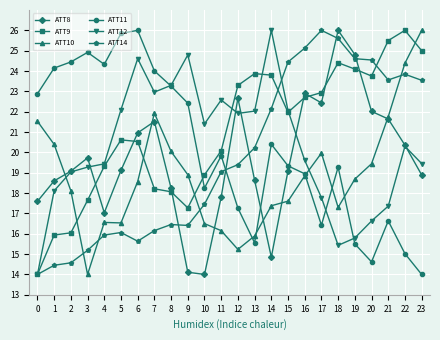

How many lines are shown in the chart?

6